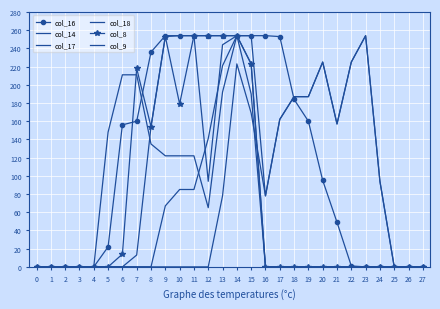

True or false: col_17 and col_16 intersect in this chart.

True